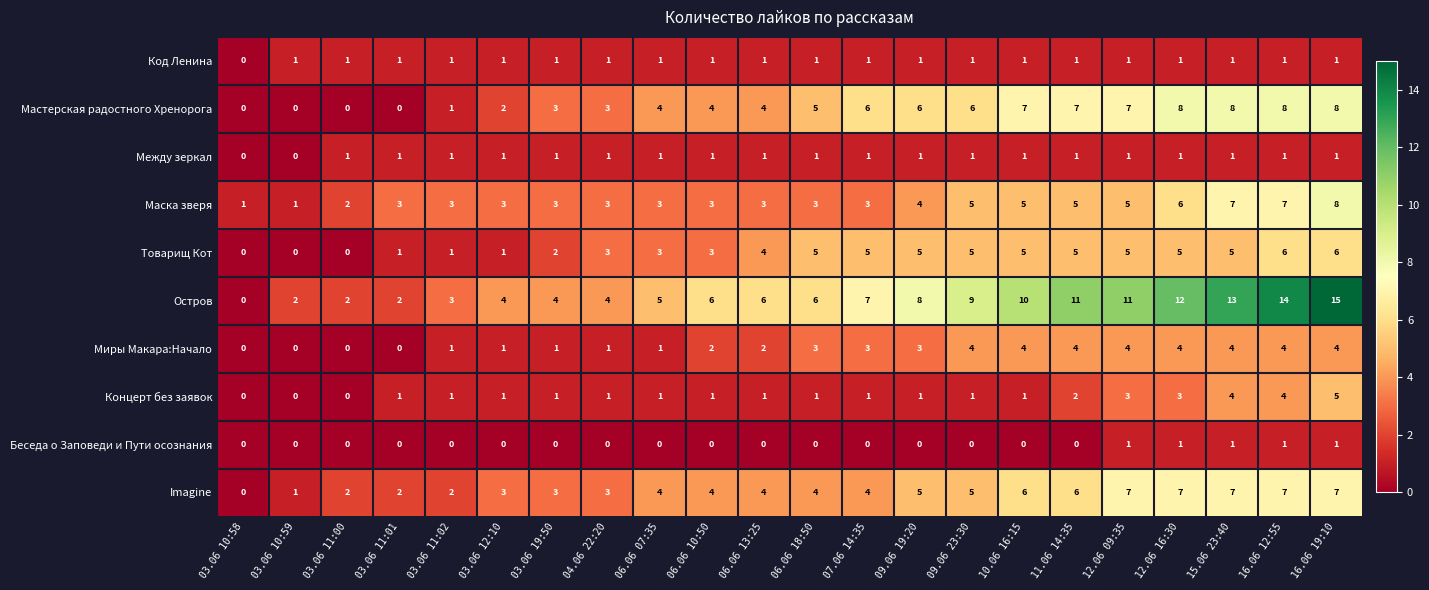

Count the number of categories in the chart.

22